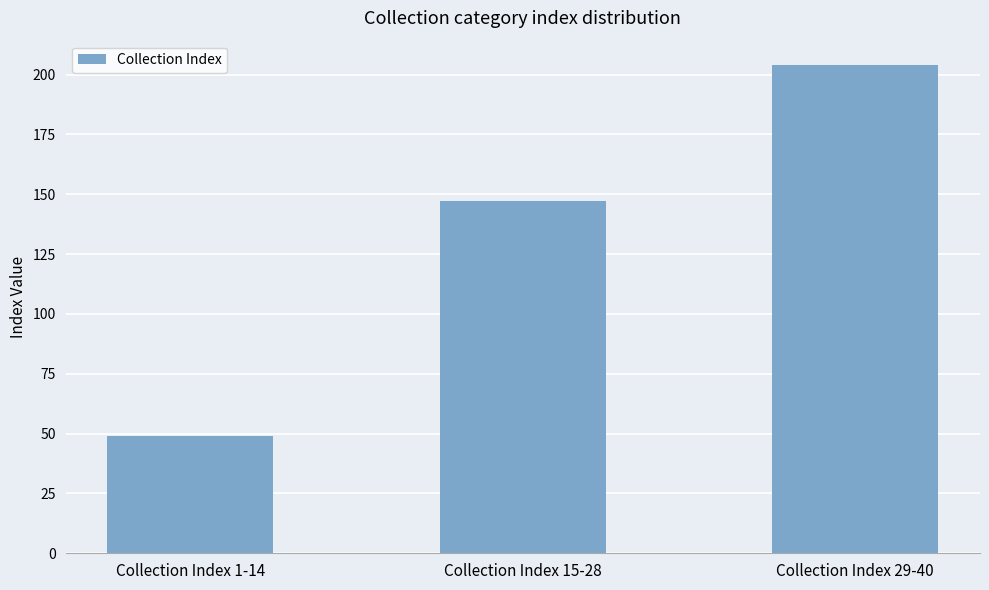

Count the values in the range 49 to 204.

3